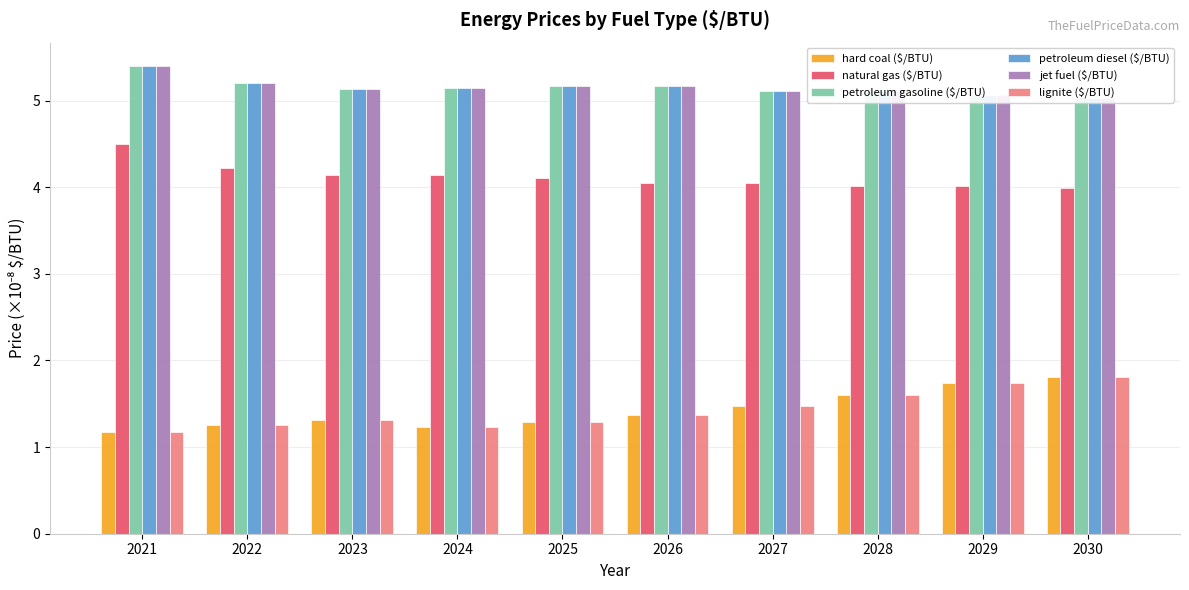

Reading left to right, list all the values displayed in this chart.

hard coal ($/BTU): 1.2	1.3	1.3	1.2	1.3	1.4	1.5	1.6	1.7	1.8
natural gas ($/BTU): 4.5	4.2	4.1	4.1	4.1	4.1	4.0	4.0	4.0	4.0
petroleum gasoline ($/BTU): 5.4	5.2	5.1	5.1	5.2	5.2	5.1	5.1	5.1	5.0
petroleum diesel ($/BTU): 5.4	5.2	5.1	5.1	5.2	5.2	5.1	5.1	5.1	5.0
jet fuel ($/BTU): 5.4	5.2	5.1	5.1	5.2	5.2	5.1	5.1	5.1	5.0
lignite ($/BTU): 1.2	1.3	1.3	1.2	1.3	1.4	1.5	1.6	1.7	1.8